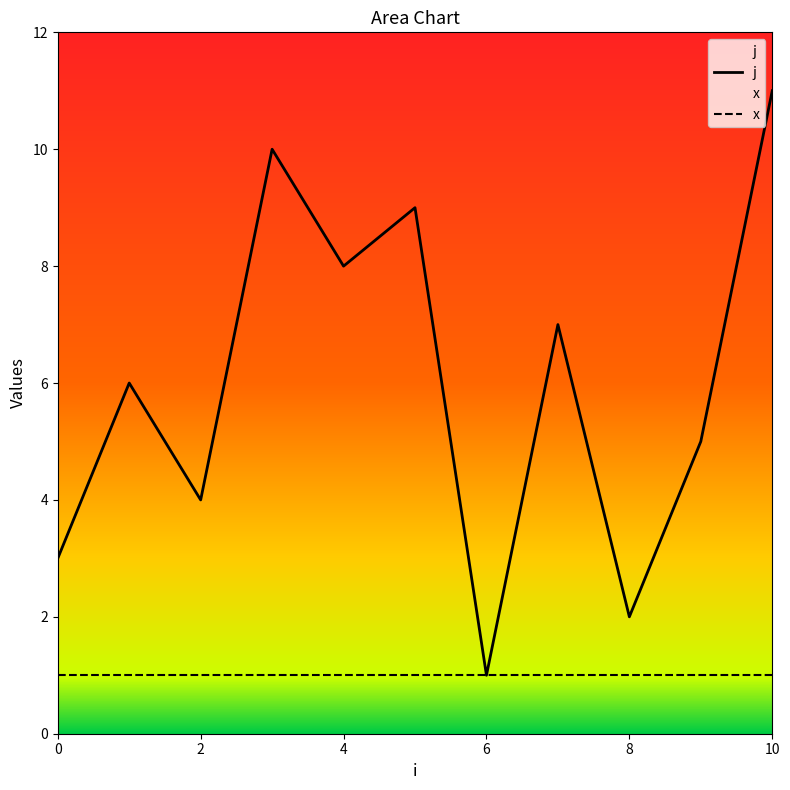

Rank the series by their maximum value, from lowest to highest.

x, j